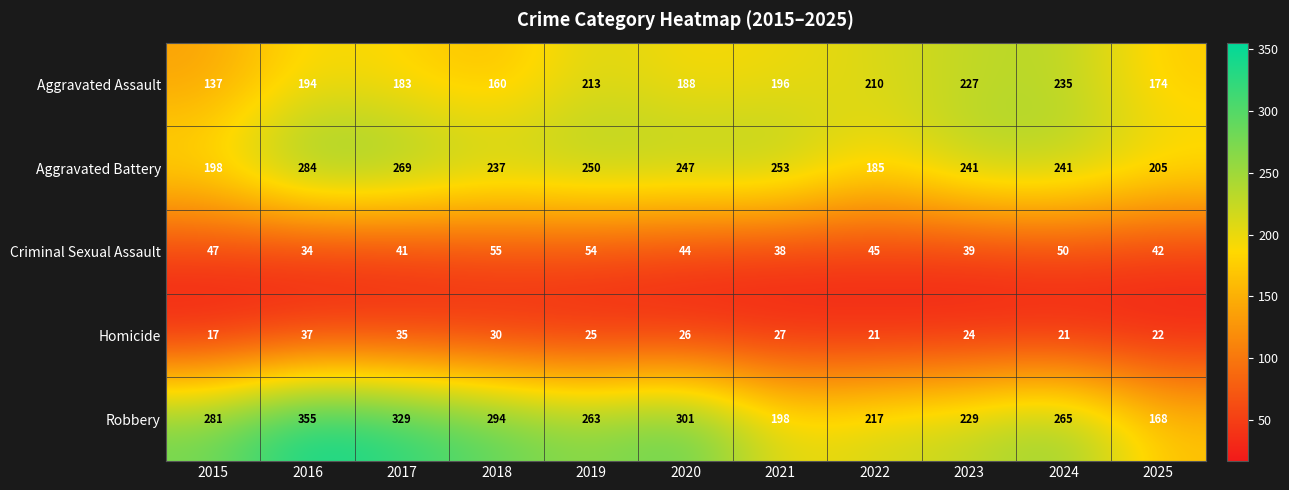

Which series changed the most between 2019 and 2025?

Robbery